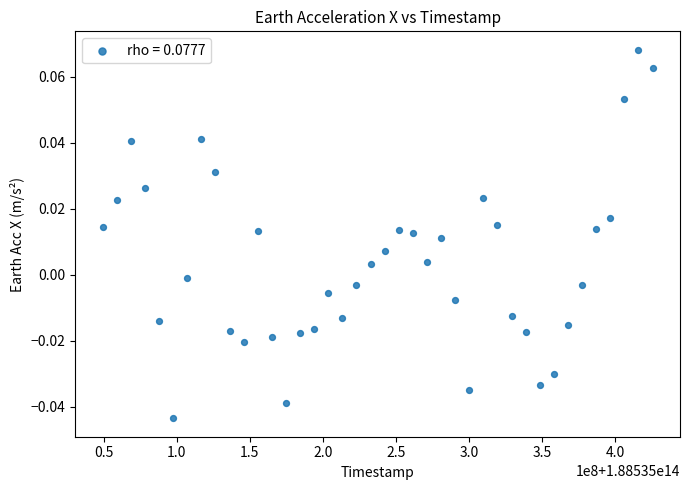

What is the range of X values (max minus min)?

375953959.0